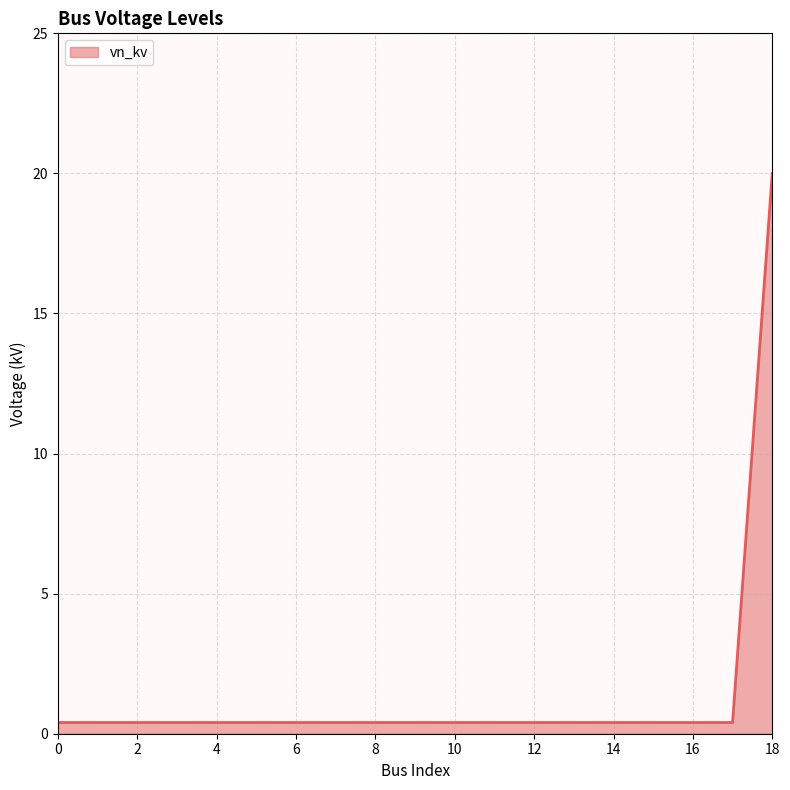

Reading right to left, extract all data points from this chart.

20.0	0.4	0.4	0.4	0.4	0.4	0.4	0.4	0.4	0.4	0.4	0.4	0.4	0.4	0.4	0.4	0.4	0.4	0.4